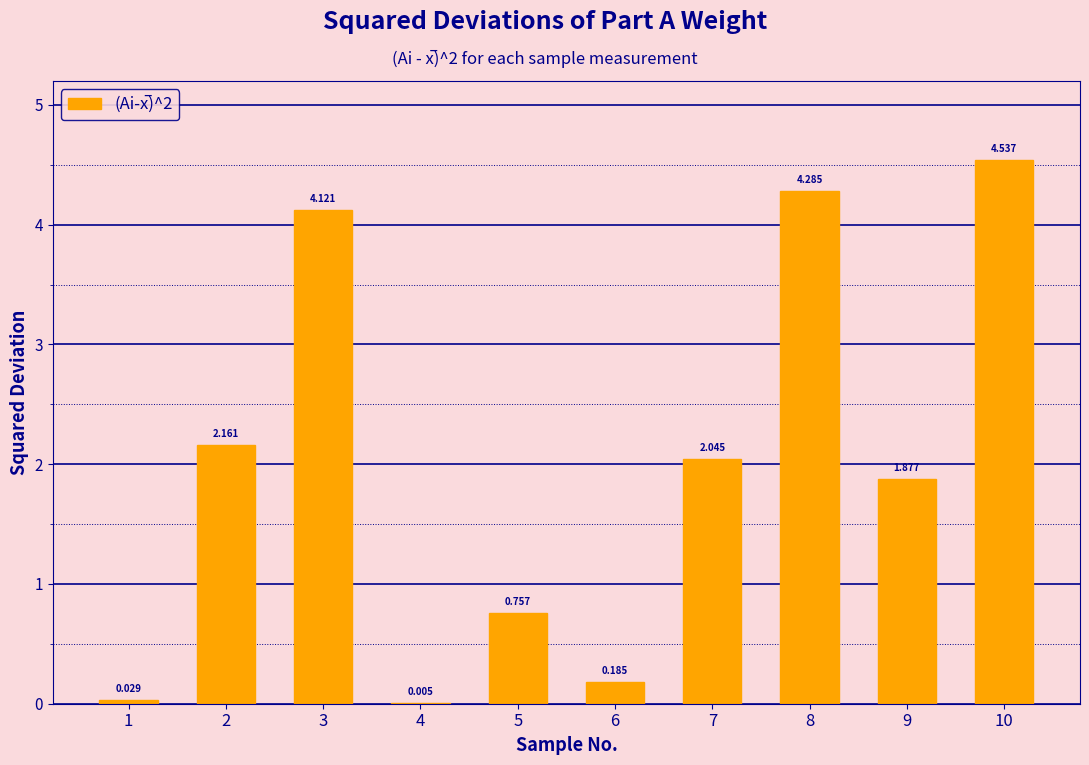

Between 4 and 9, which is larger?

9